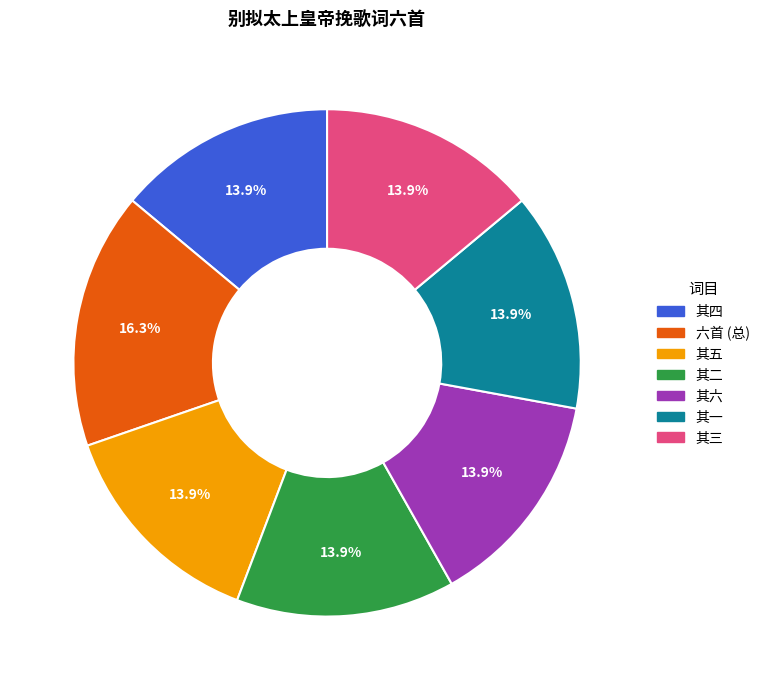

Is there a majority slice in this chart?

No